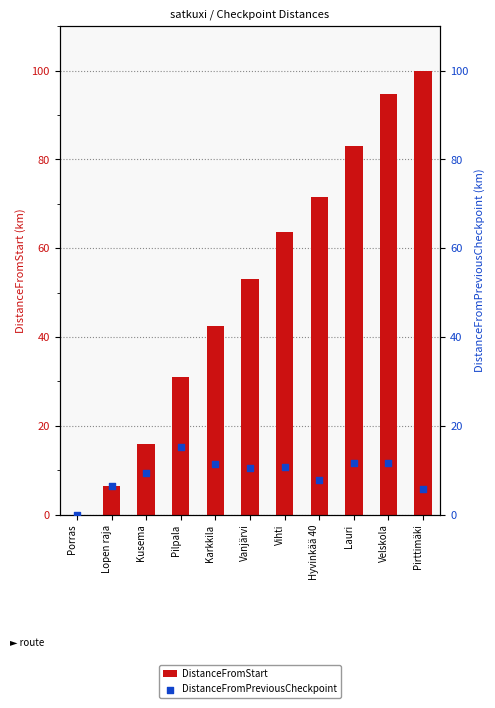

Which series contains the highest Y value?

DistanceFromStart